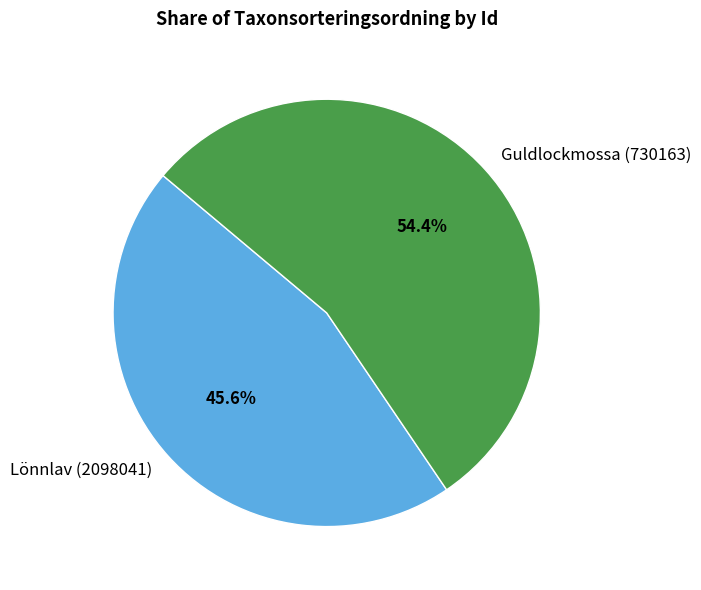

Approximately how many times larger is the value at Lönnlav (2098041) compared to Guldlockmossa (730163)?

0.8